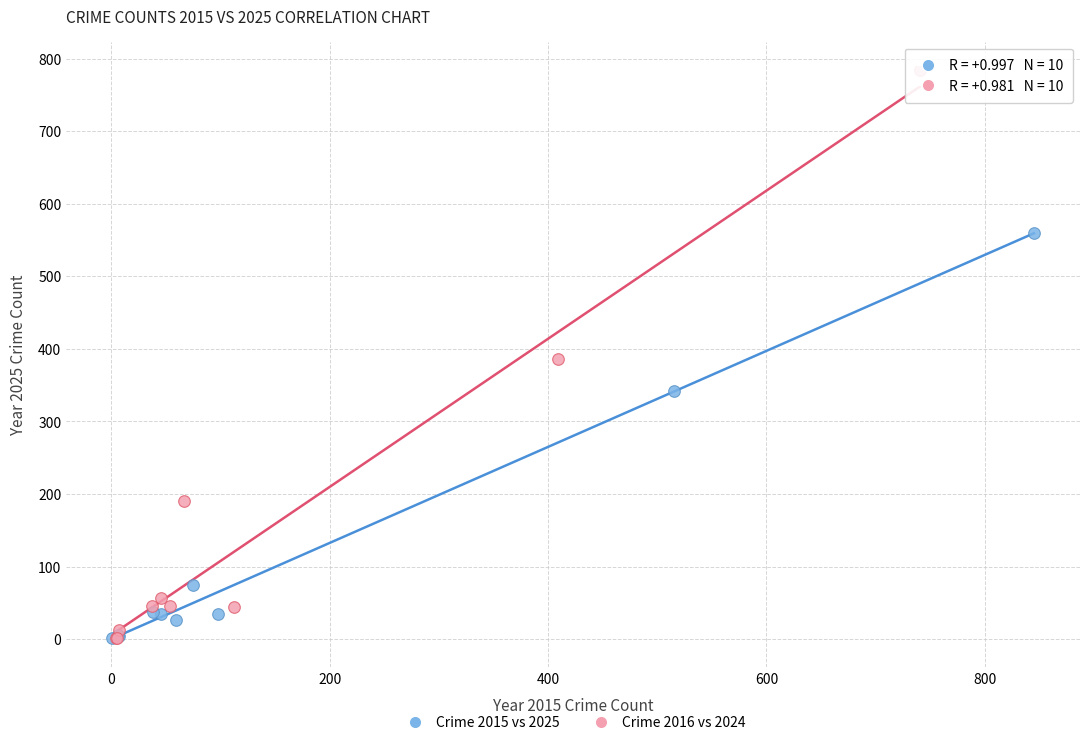

Which series contains the highest Y value?

Crime 2016 vs 2024